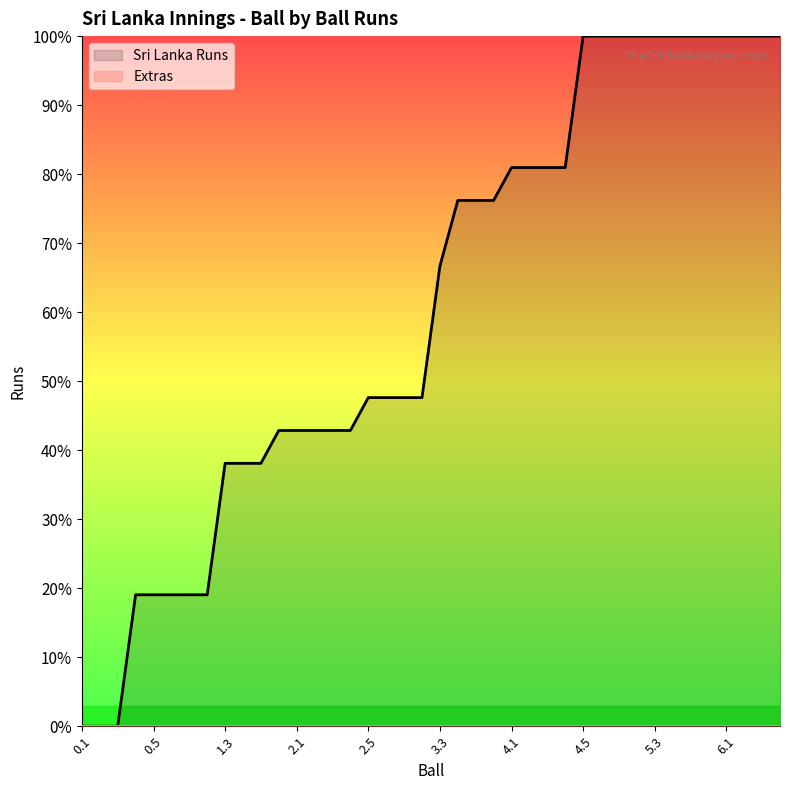

At 22, list the series in order from largest to smallest.

Sri Lanka Runs, Extras